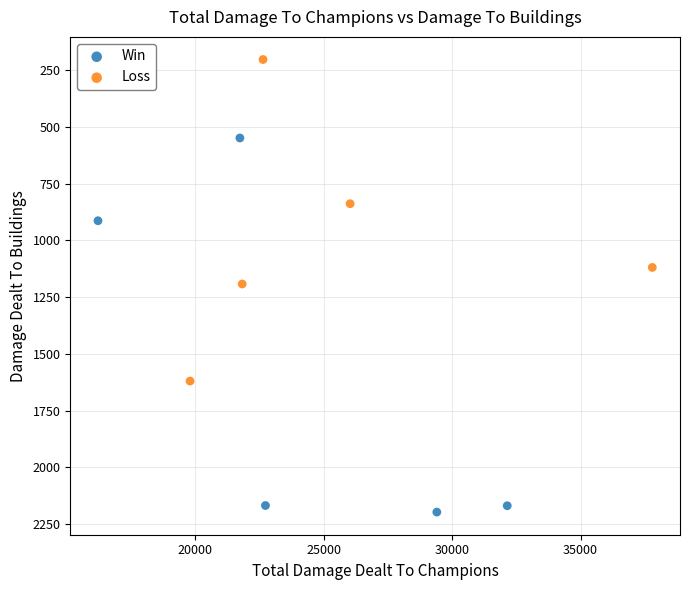

What are all the series names shown in the legend?

Win, Loss